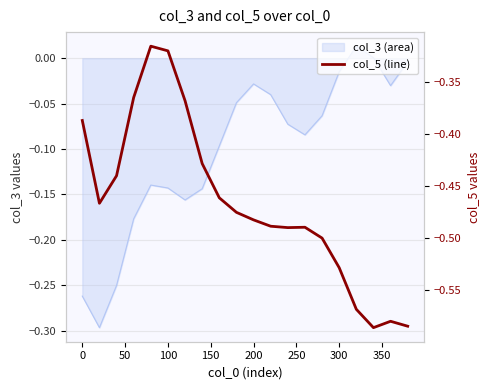

What is the greatest value displayed?

-0.3